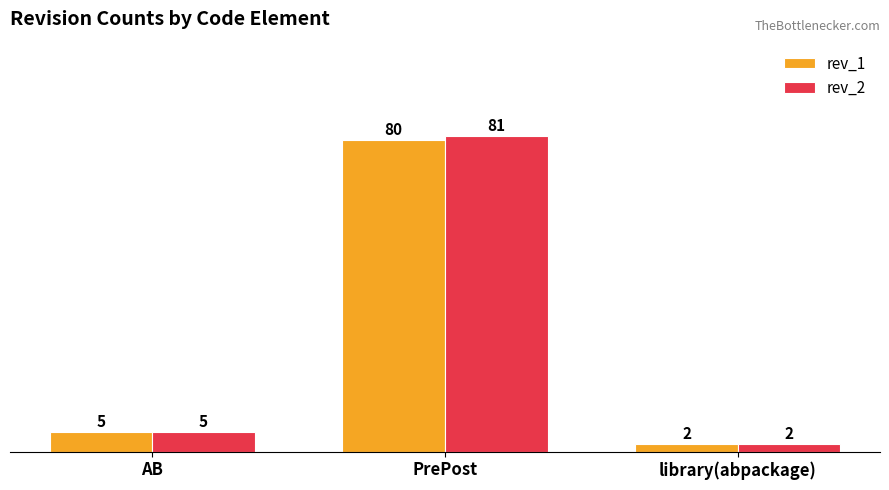

What is the label of the 3rd bar from the right?

AB